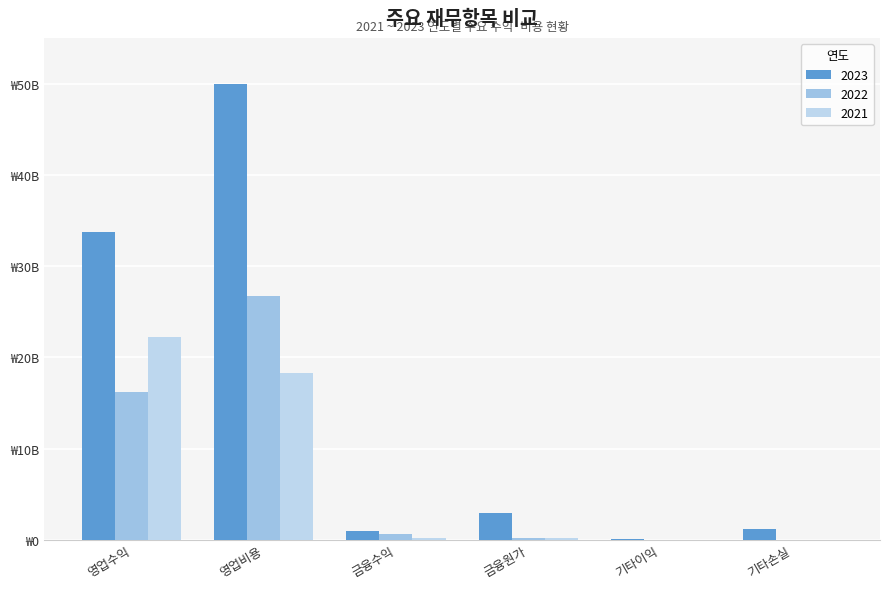

What is the highest value of the 2022 series?

26693080589